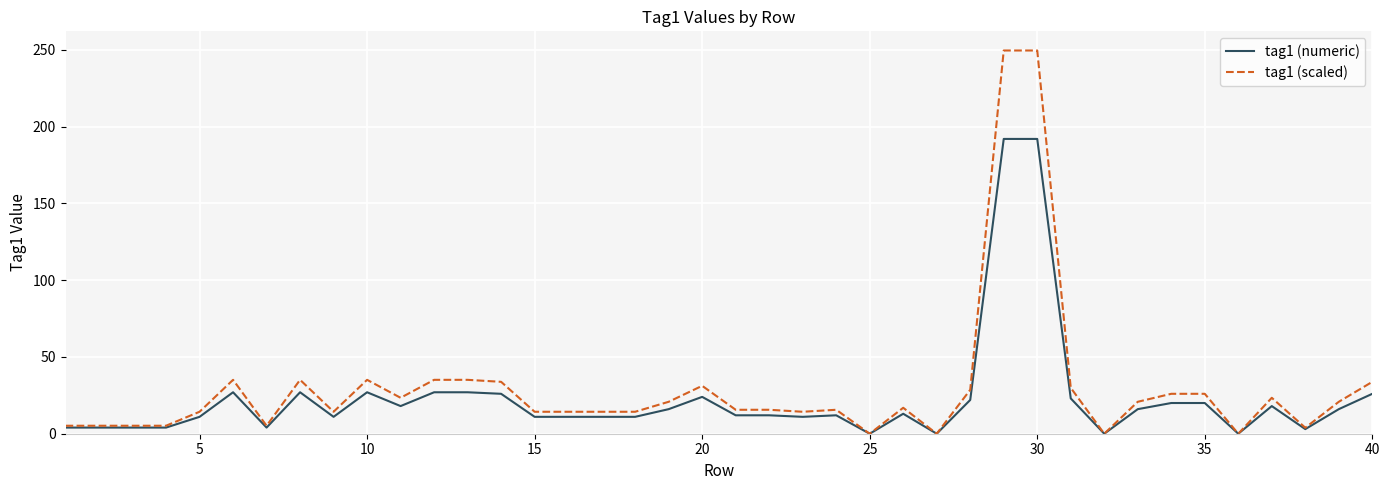

Which series has the largest total across all categories?

tag1 (scaled)